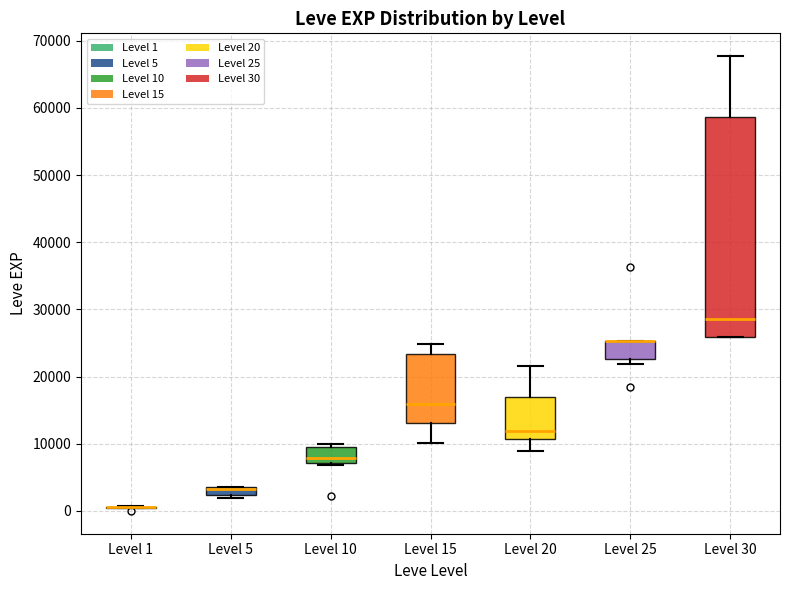

Which box is the tallest, from its lower edge to its upper edge?

Level 30